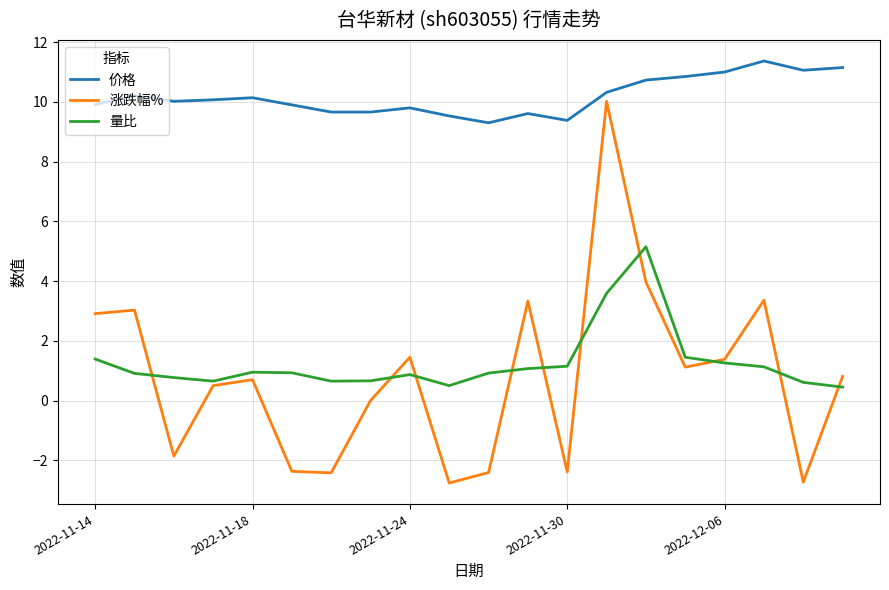

Which series has the widest spread of values?

涨跌幅%